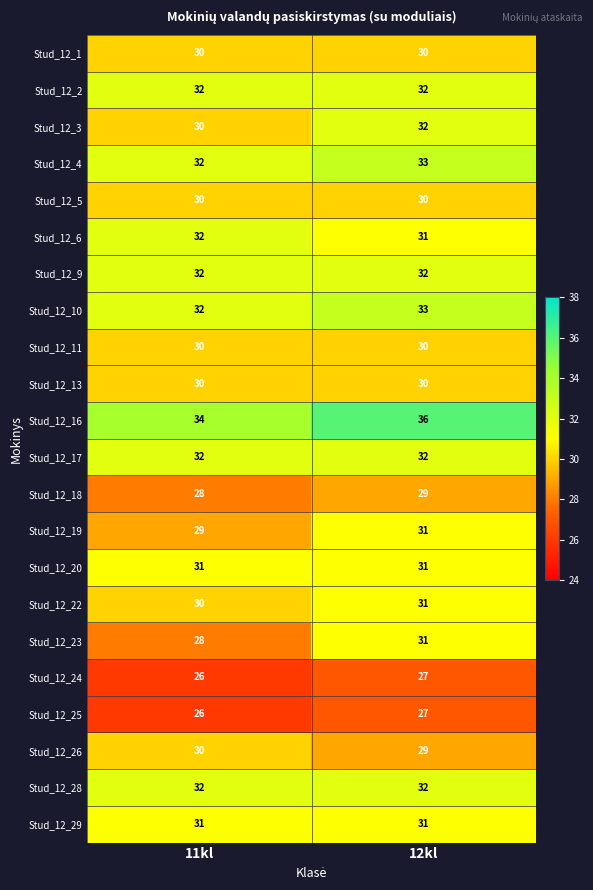

What is the smallest value displayed?

26